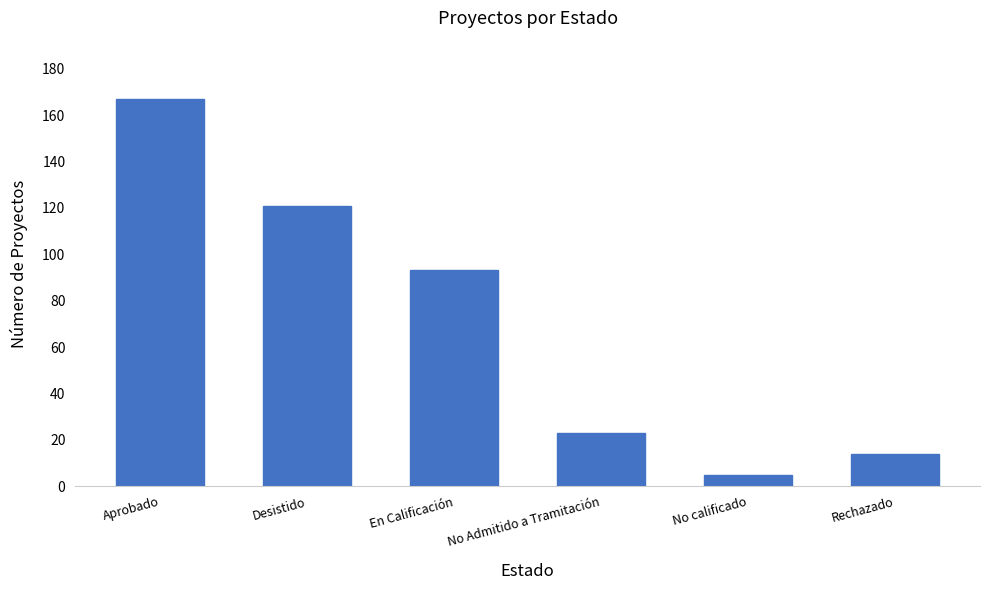

What is the maximum value shown in the chart?

167